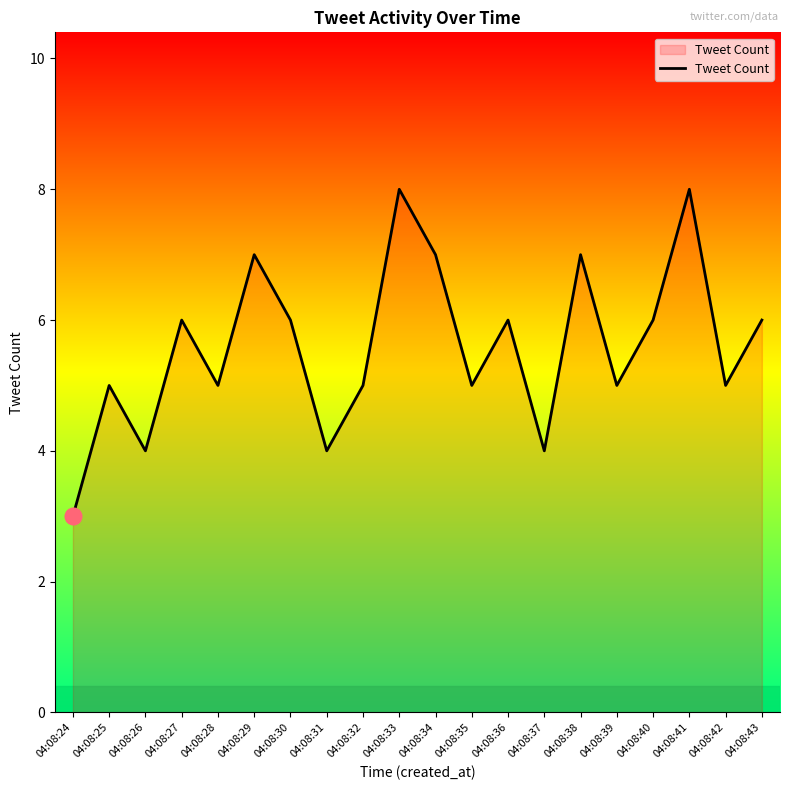

Reading left to right, extract all data points from this chart.

04:08:24=3	04:08:25=5	04:08:26=4	04:08:27=6	04:08:28=5	04:08:29=7	04:08:30=6	04:08:31=4	04:08:32=5	04:08:33=8	04:08:34=7	04:08:35=5	04:08:36=6	04:08:37=4	04:08:38=7	04:08:39=5	04:08:40=6	04:08:41=8	04:08:42=5	04:08:43=6